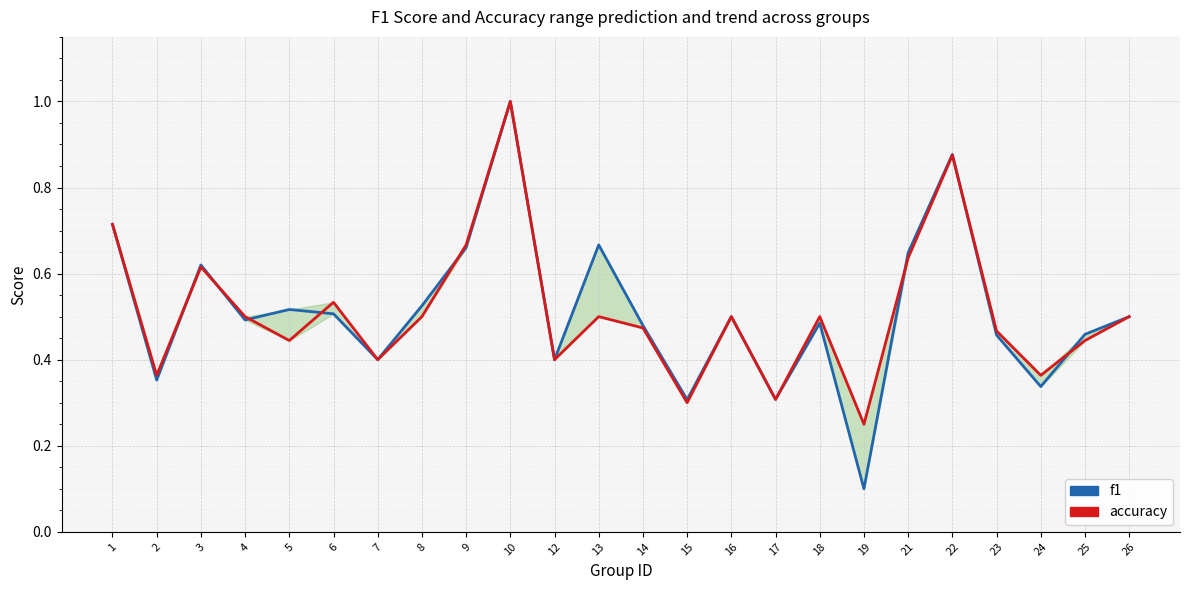

What is the difference between the accuracy values at 5 and 26?

0.1